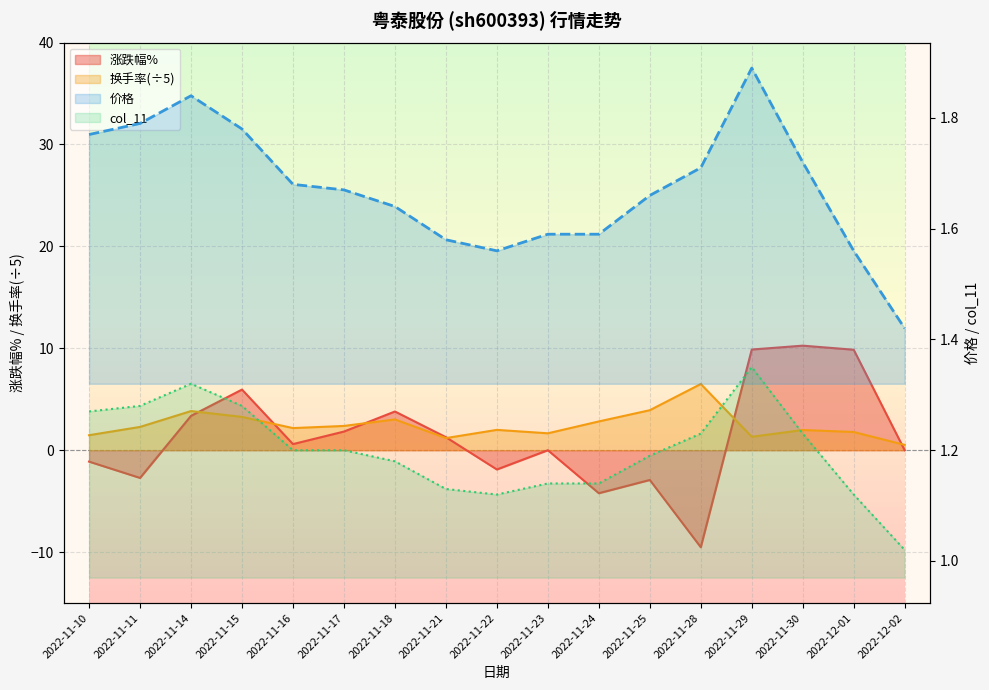

The 涨跌幅% series shows 0.0 at 2022-12-02. True or false?

True